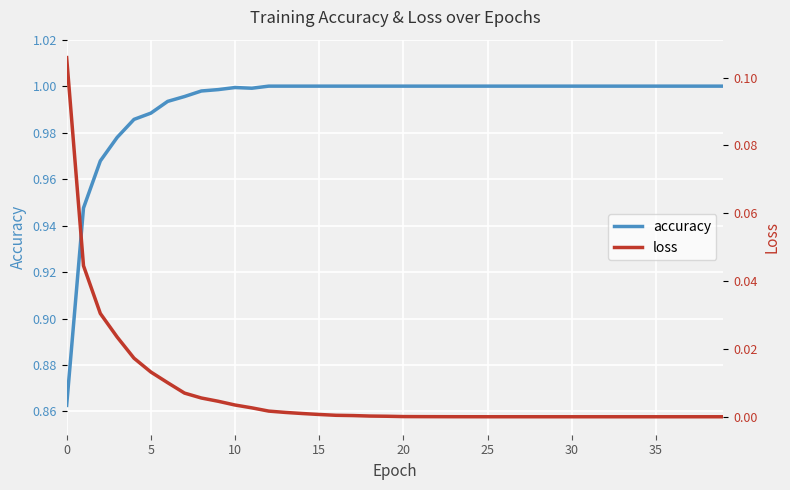

True or false: loss has a value of 0.0 at 30.

True